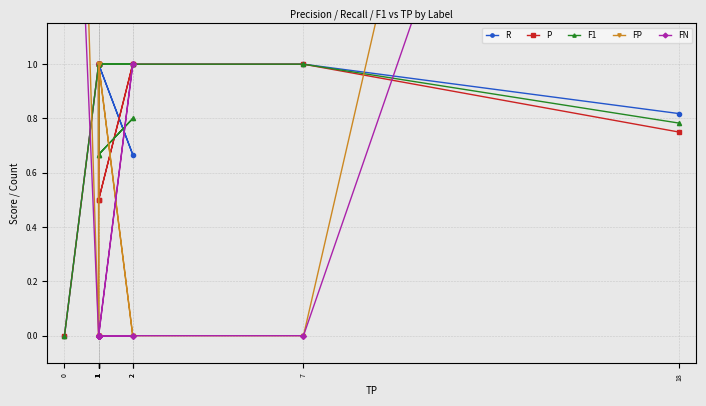

What is the label of the 9th point from the right?

2